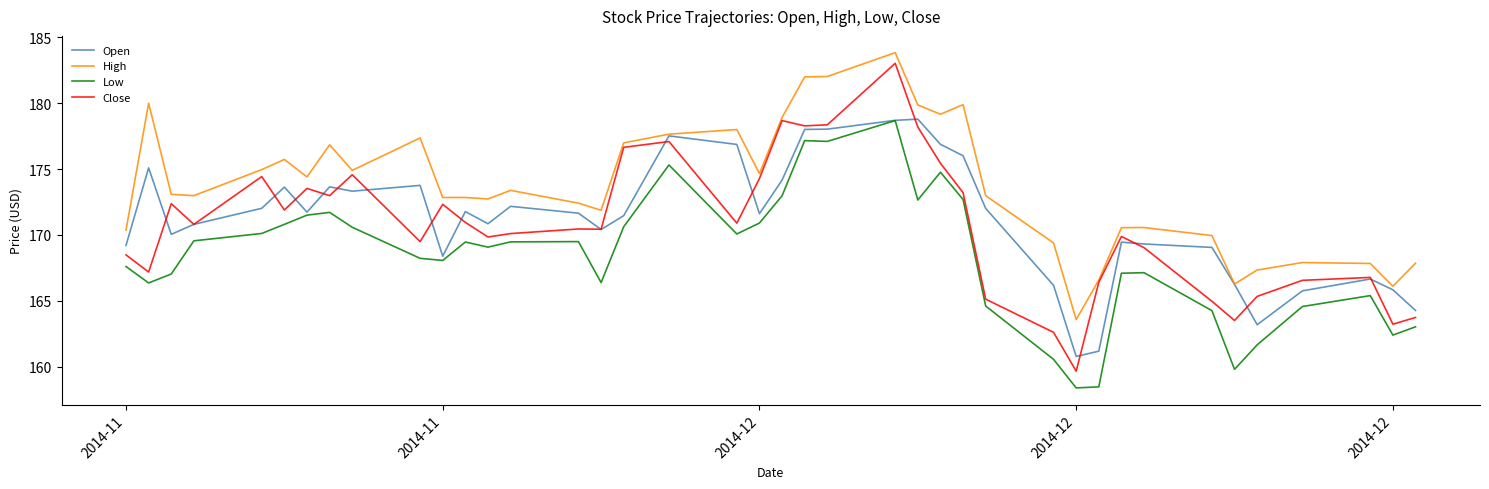

What is the sum of all Open values?

6846.4